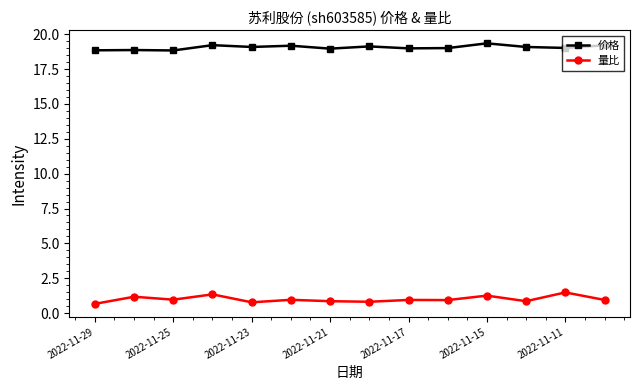

How many lines are shown in the chart?

2